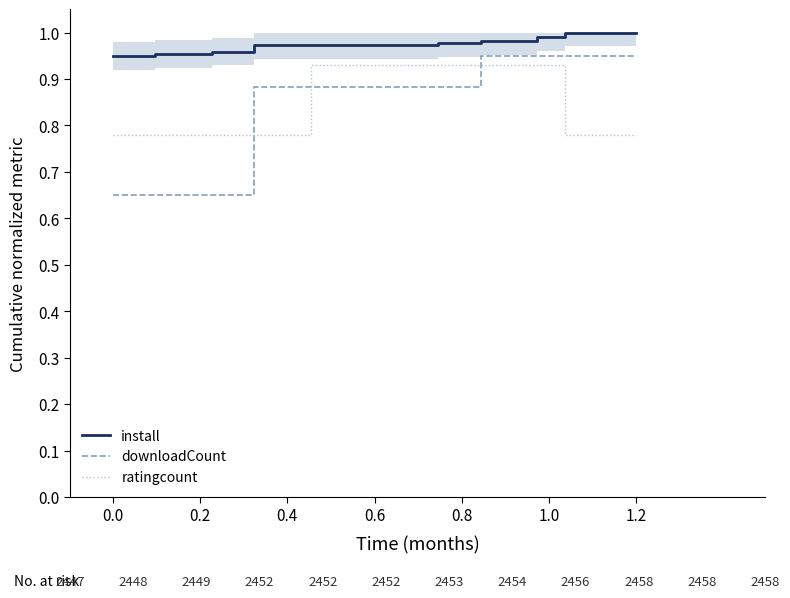

True or false: ratingcount has more than 0 interior local peaks.

False